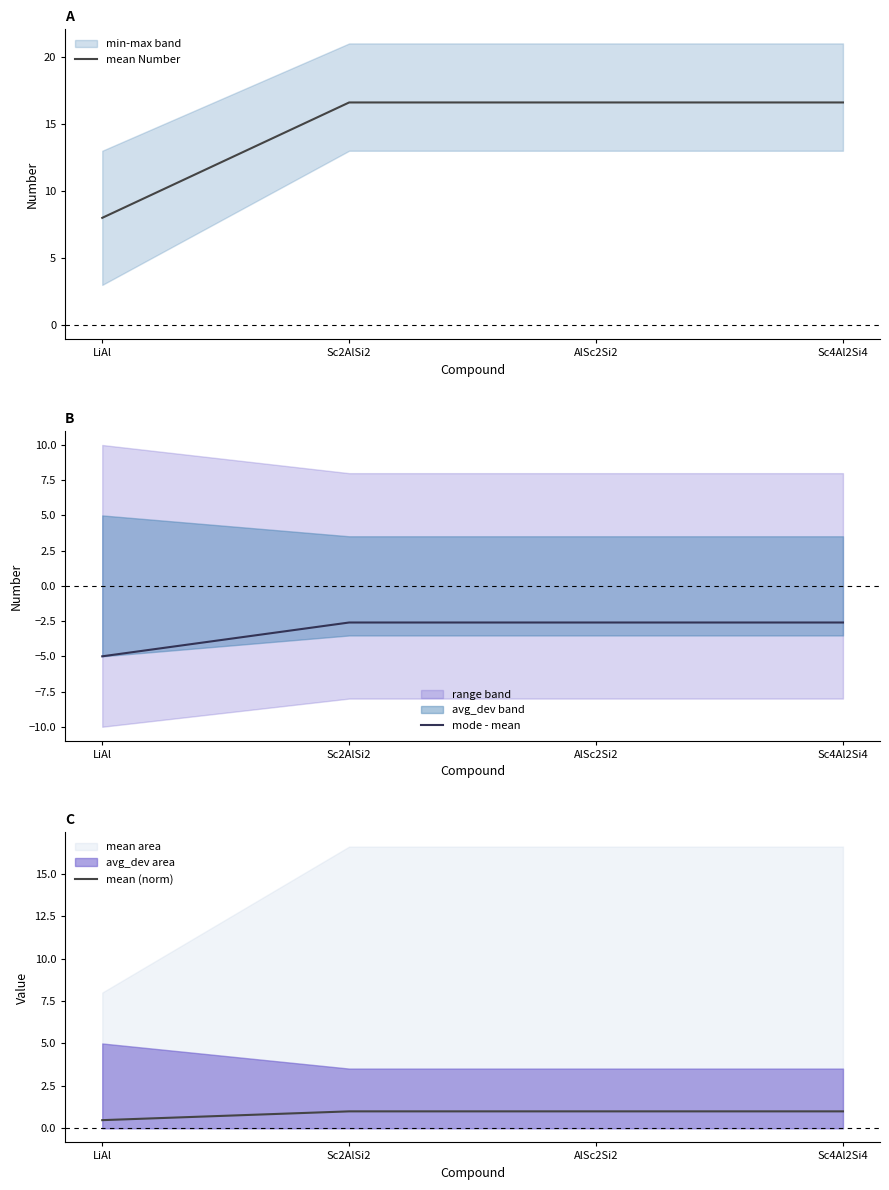

What is the label of the 1st point from the left?

LiAl